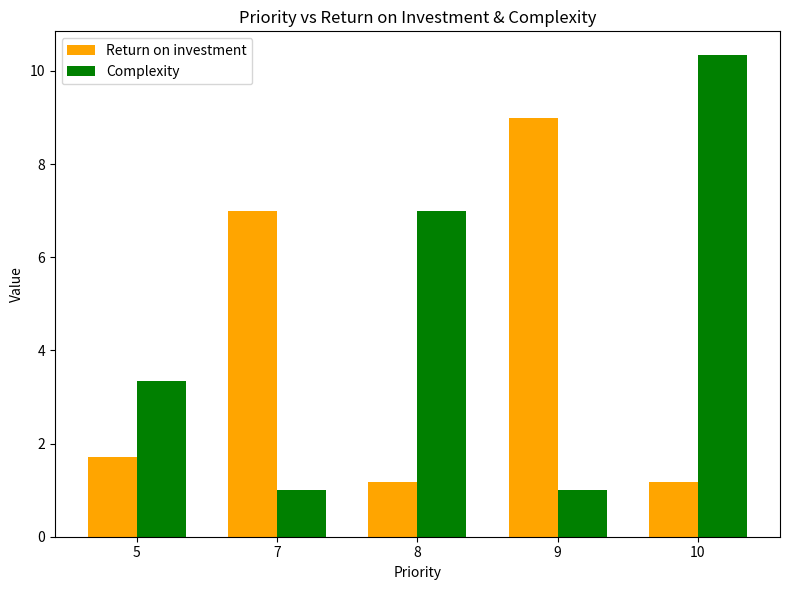

Rank the series by their maximum value, from lowest to highest.

Return on investment, Complexity